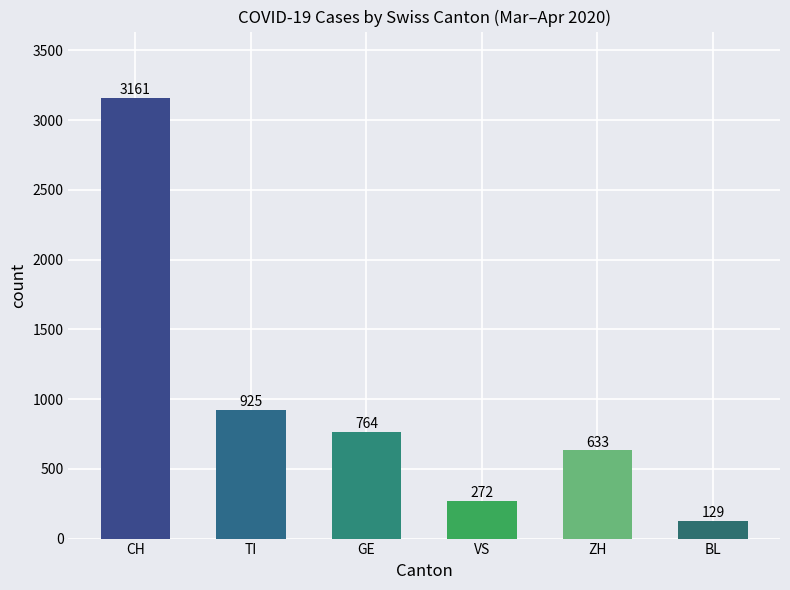

Reading right to left, list all the values displayed in this chart.

BL=129	ZH=633	VS=272	GE=764	TI=925	CH=3161